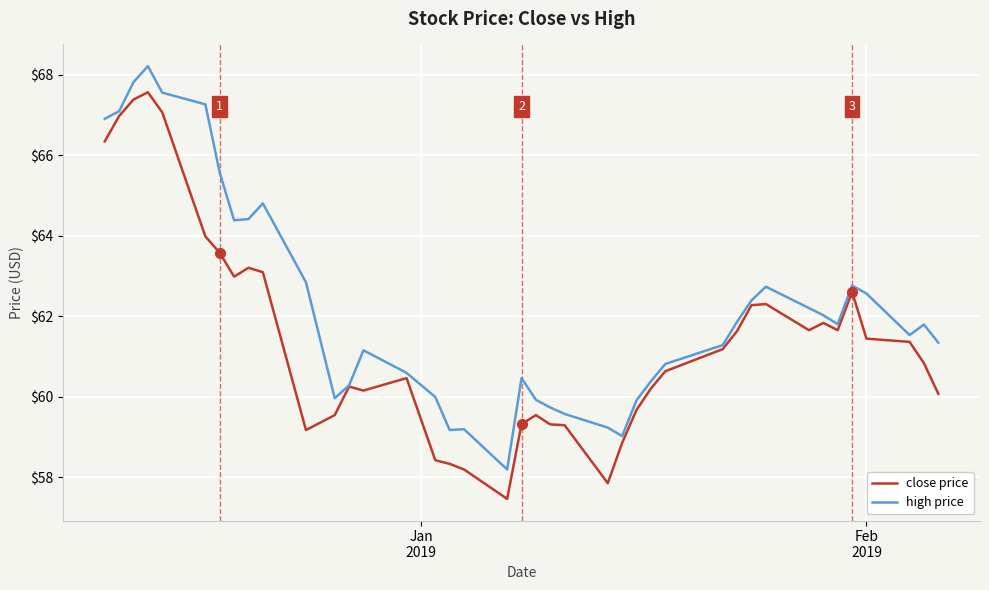

Which series has the largest total across all categories?

high price